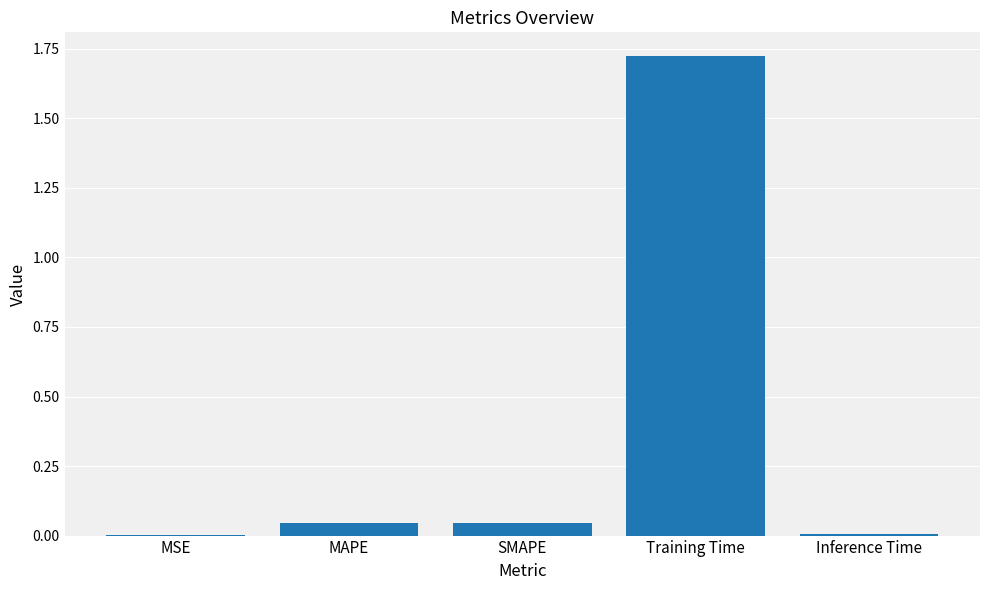

At which category does the chart reach its peak across all series?

Training Time